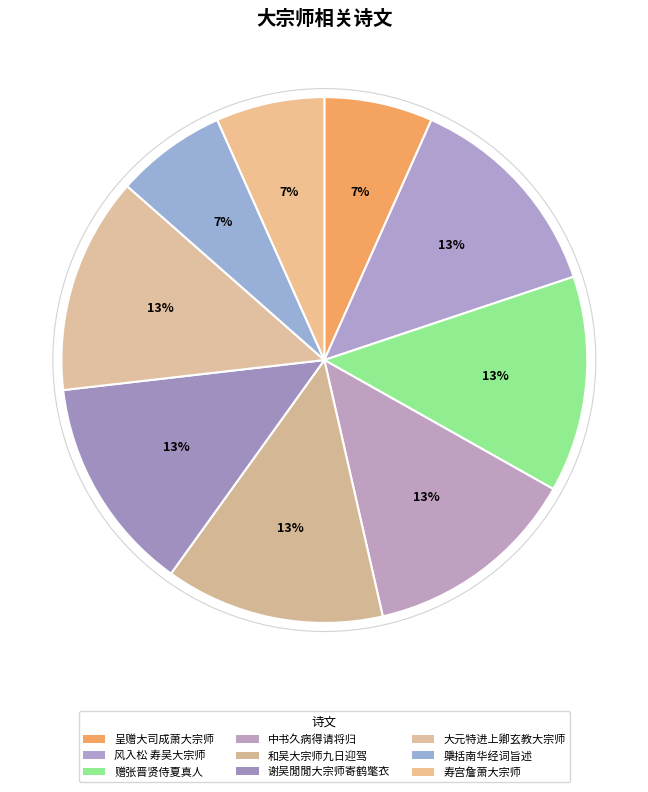

Count the number of slices in the pie.

9